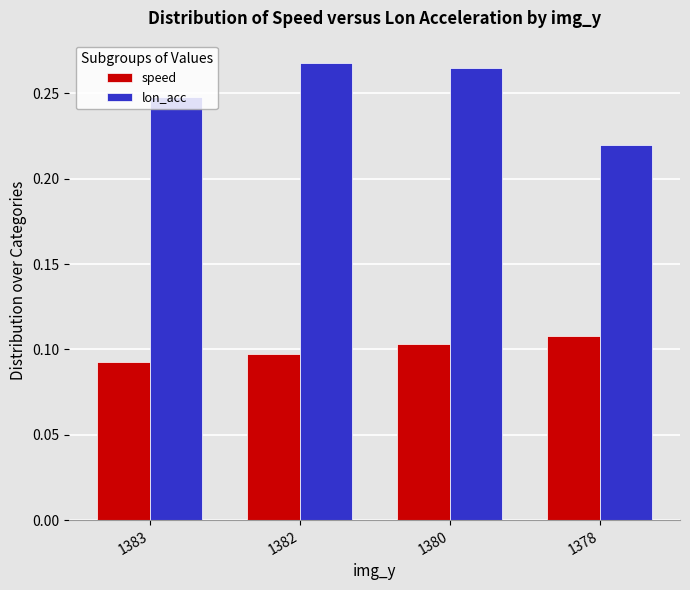

Is it true that speed equals 0.1 at 1378?

True